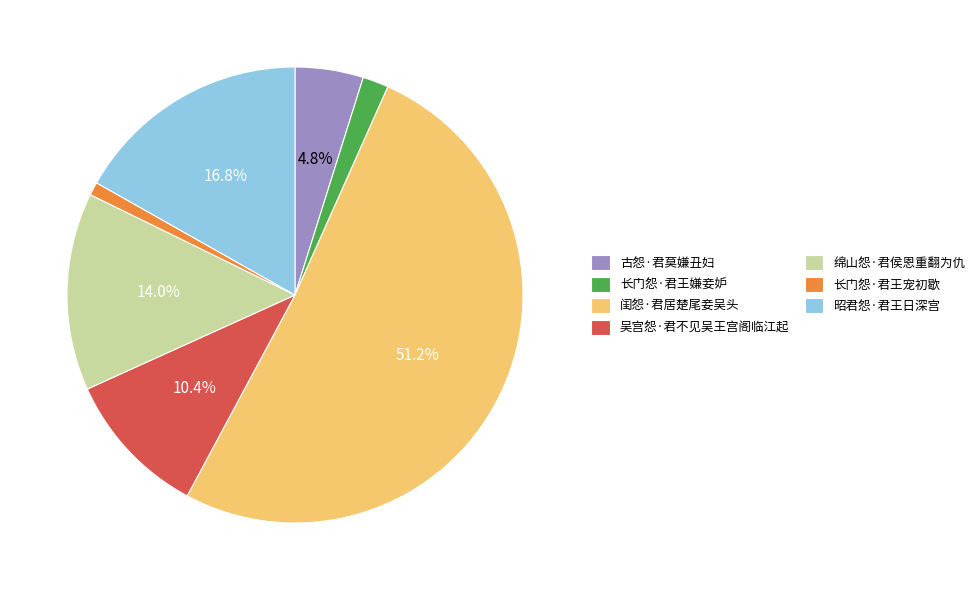

Is it true that 长门怨·君王宠初歇 is 1% of the pie?

True